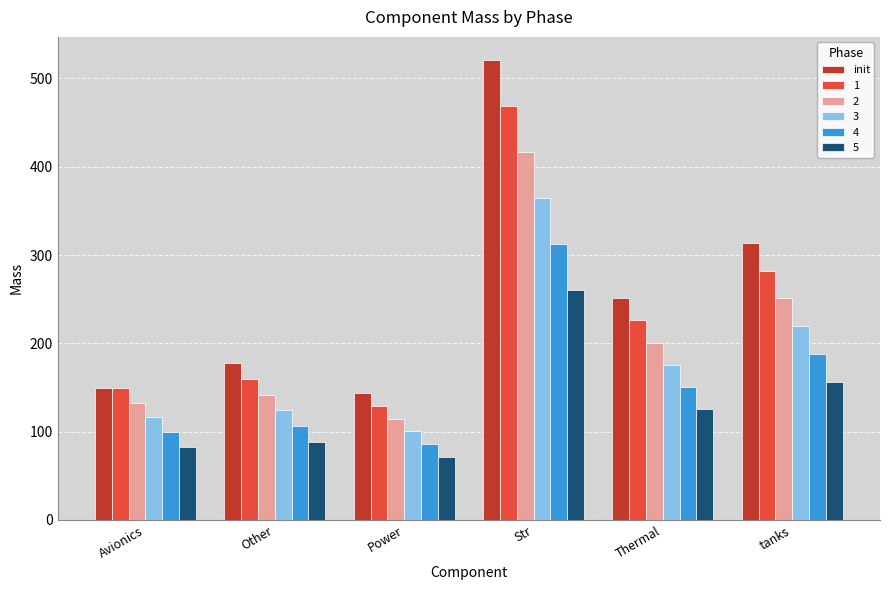

Count the number of data series in this chart.

6